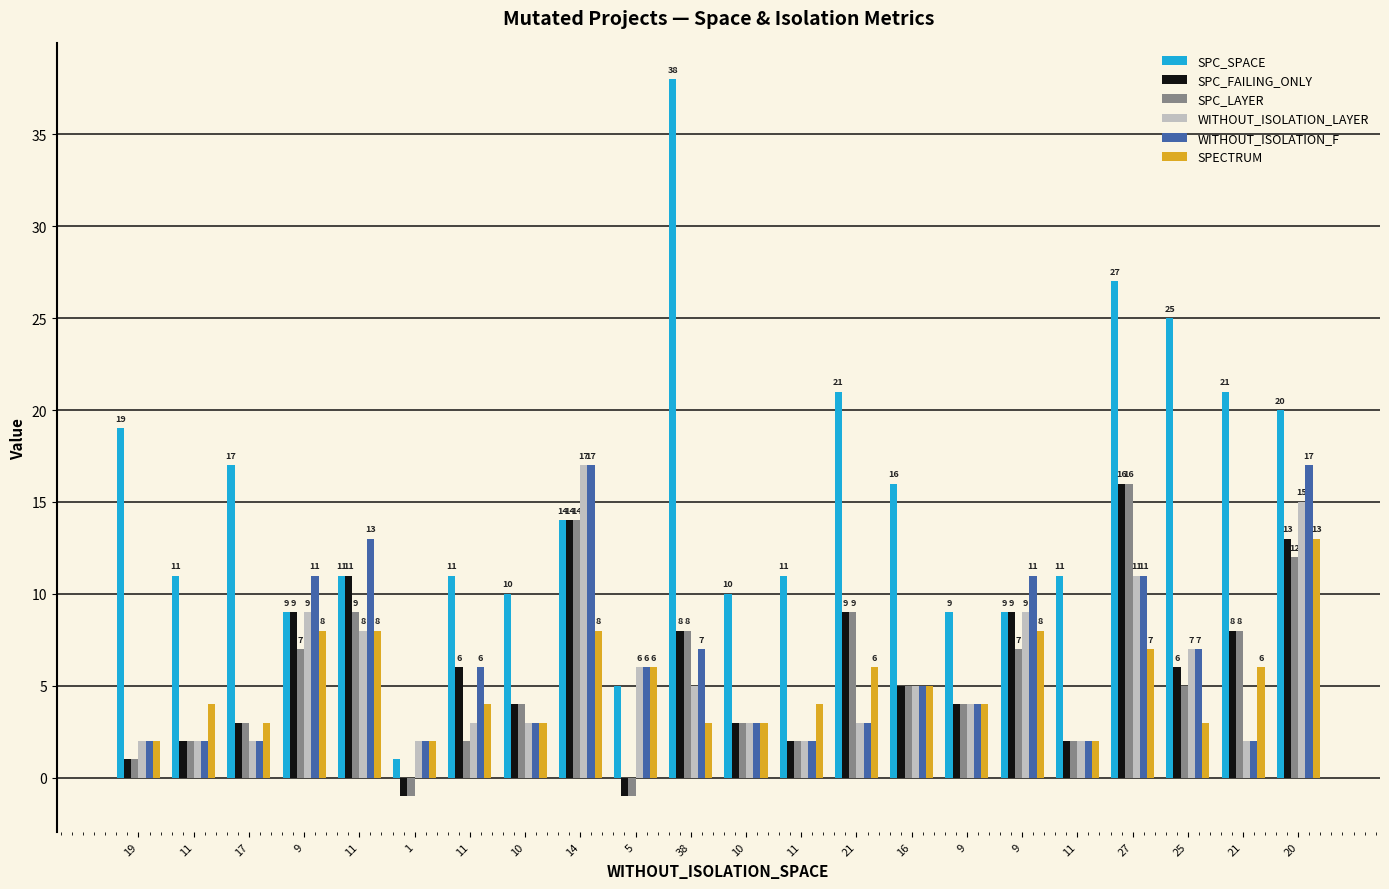

What is the label of the 1st bar from the right?

20